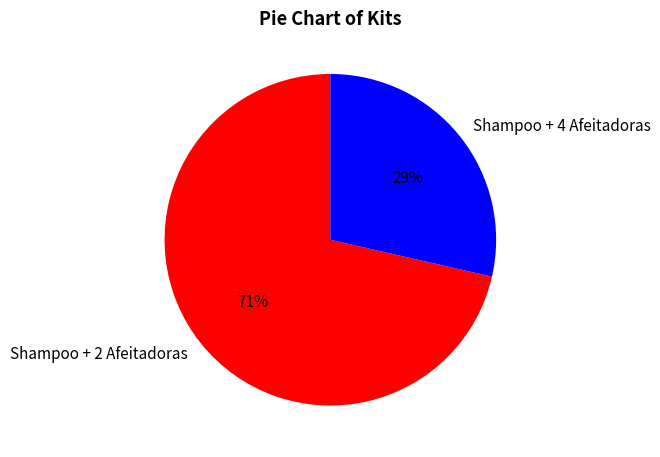

To the nearest percent, what portion does Shampoo + 2 Afeitadoras represent?

71%